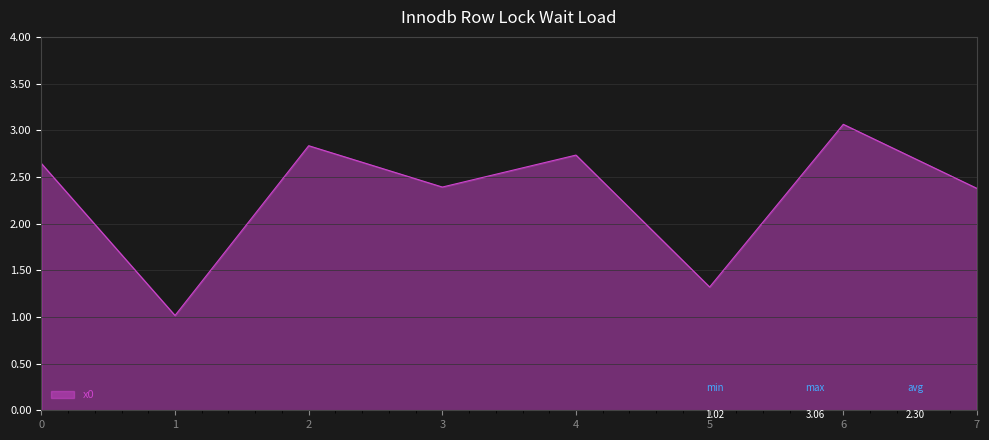

What is the smallest value displayed?

1.0